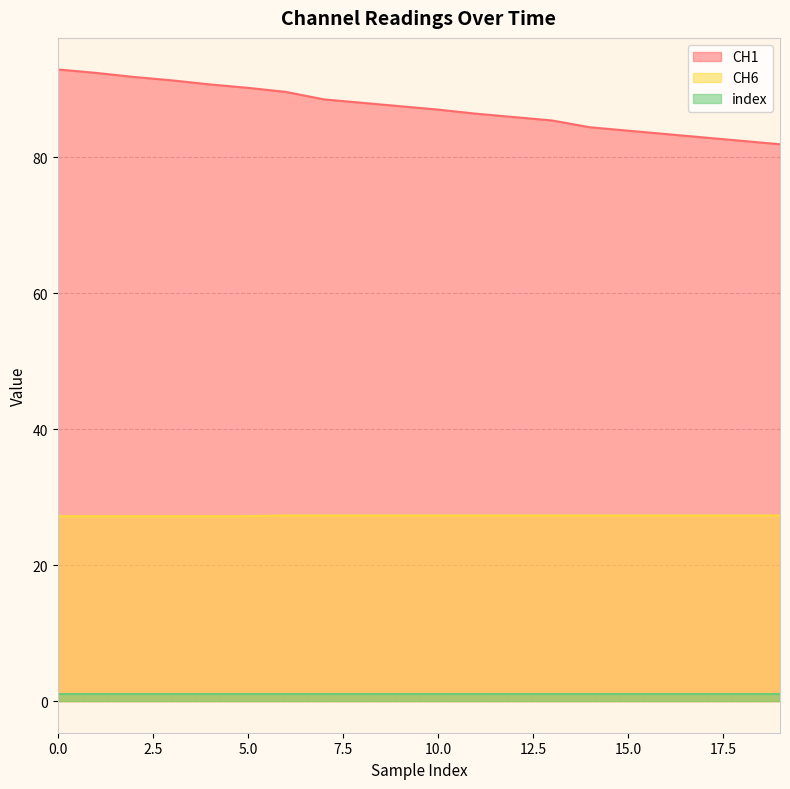

What is the maximum value shown in the chart?

92.9